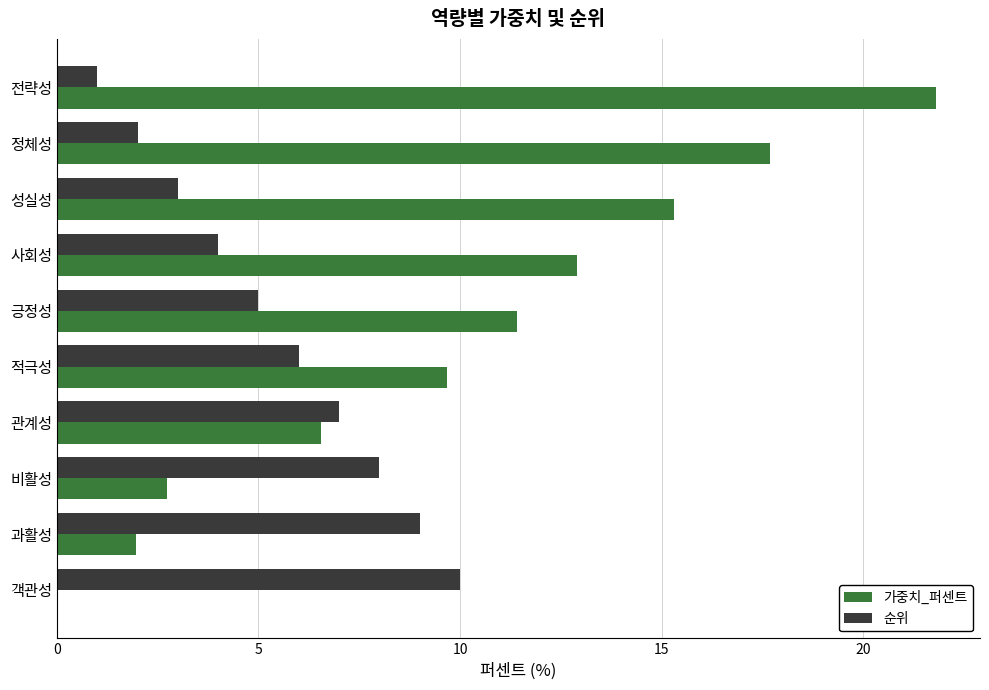

Count the number of categories in the chart.

10